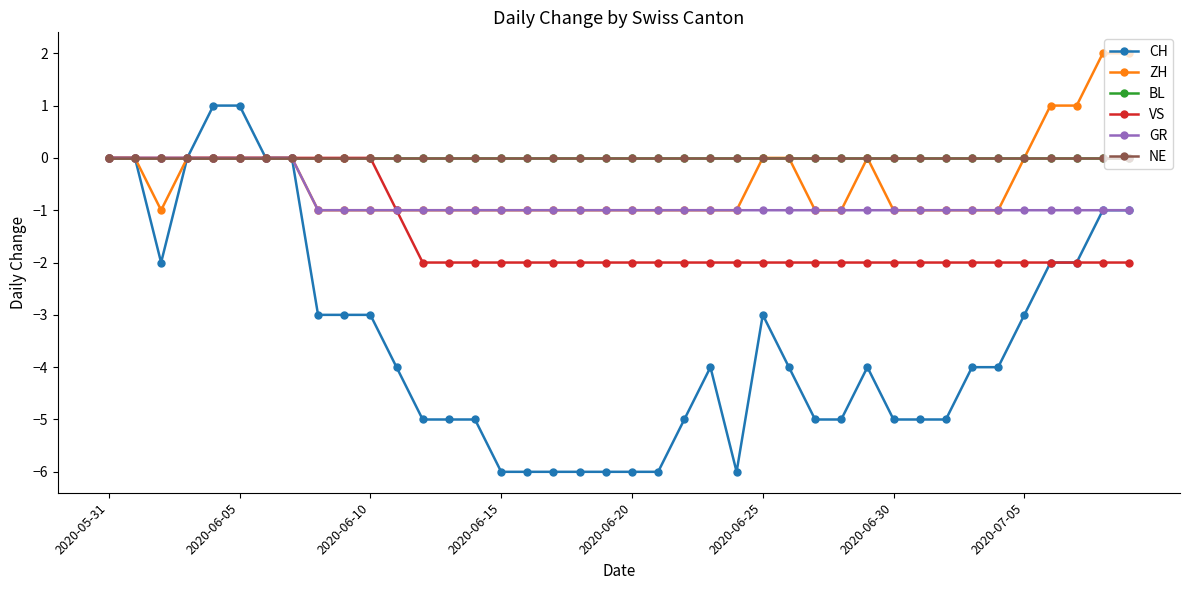

Is this an area chart (filled region under the line)?

No